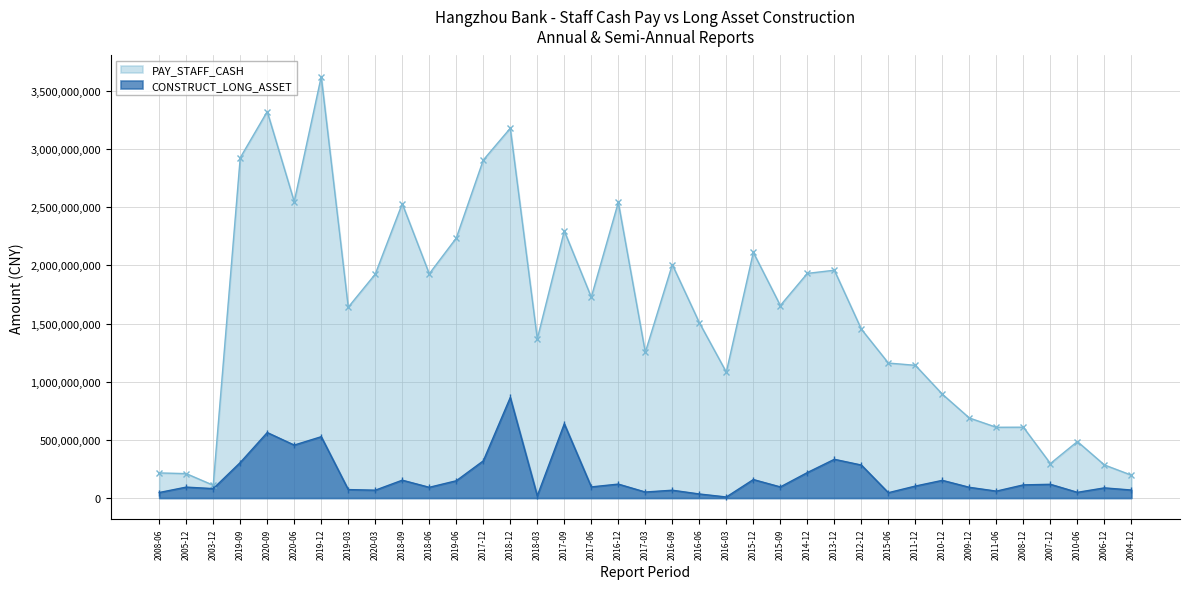

What is the greatest value displayed?

3623086000